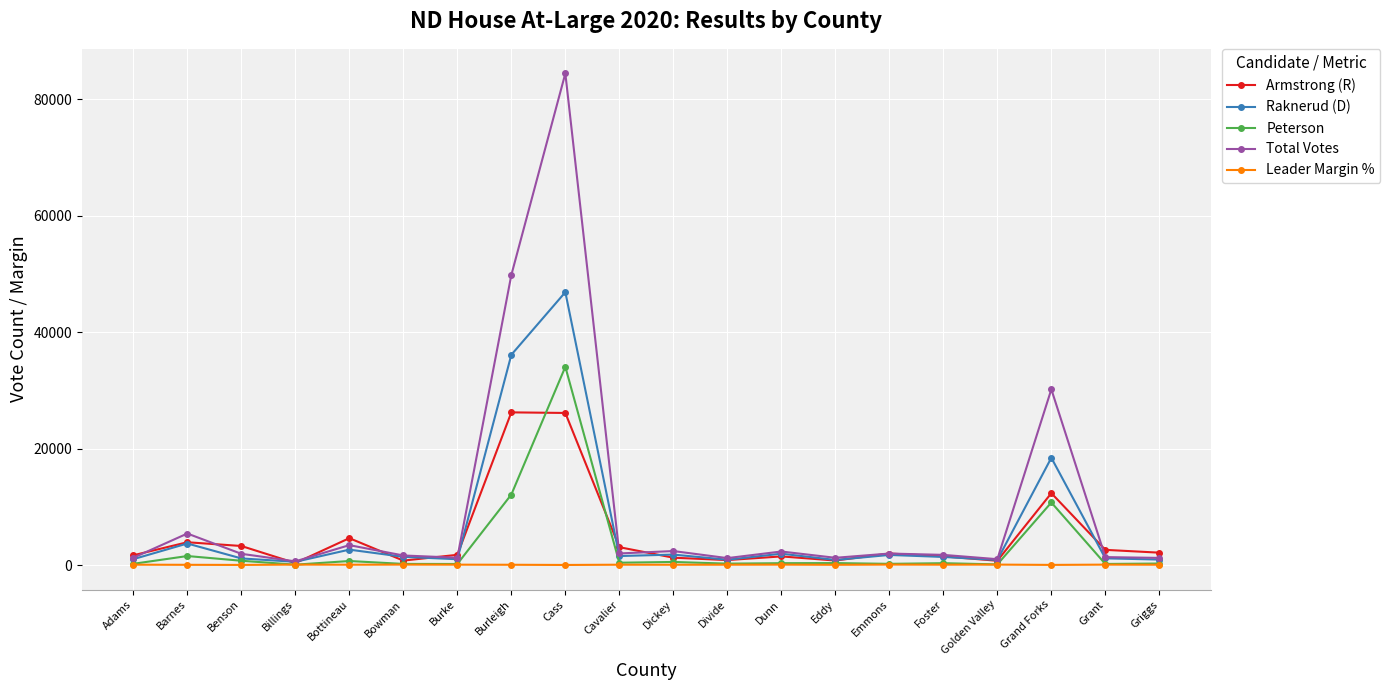

What is the difference between the second highest and second lowest values in the Raknerud (D) series?

35251.0